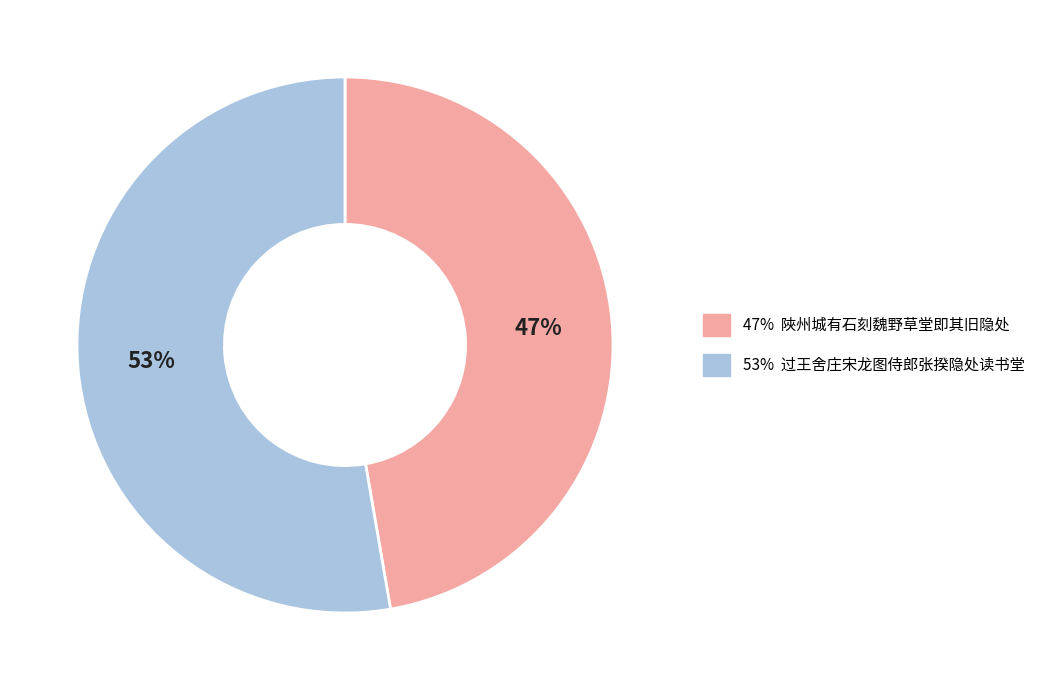

To the nearest percent, what is the average slice percentage?

50%